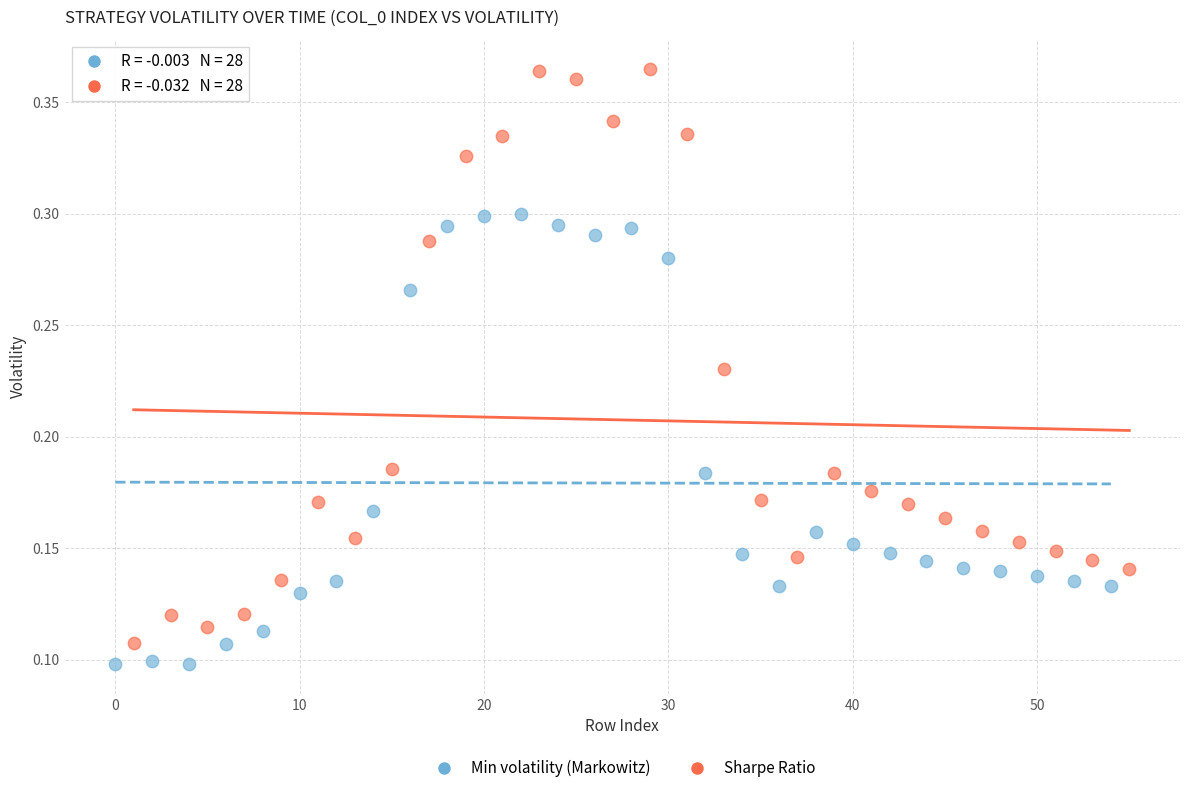

Which series contains the highest Y value?

Sharpe Ratio